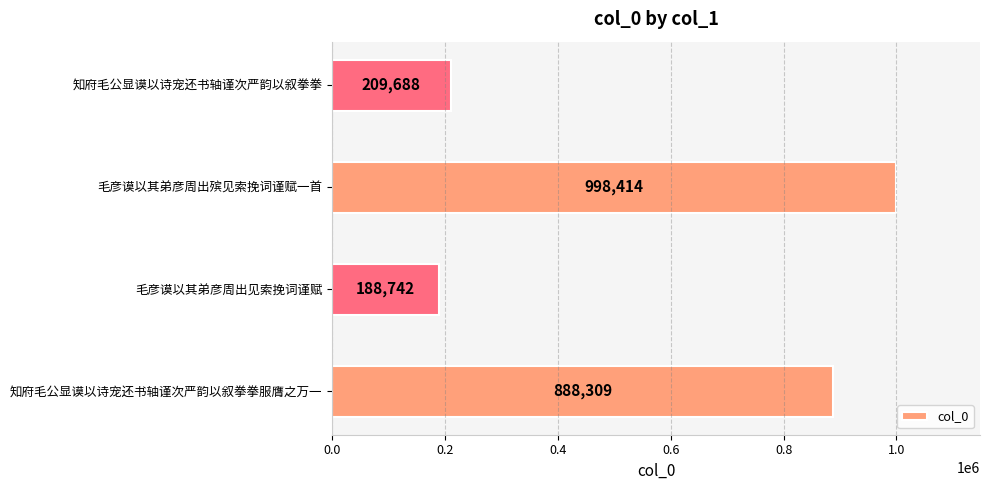

How many bars are there in total?

4